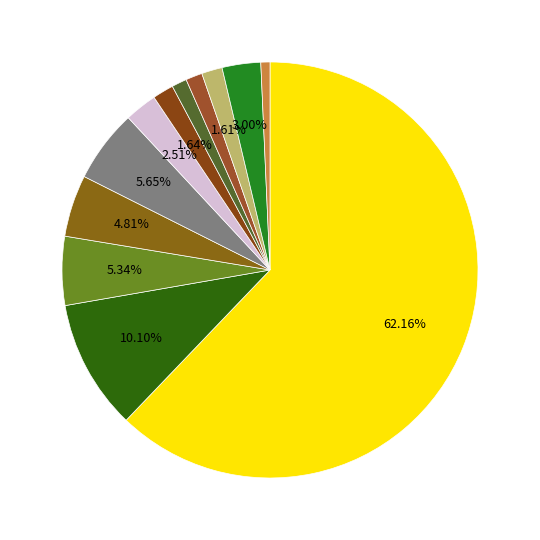

How many segments does this pie chart have?

12